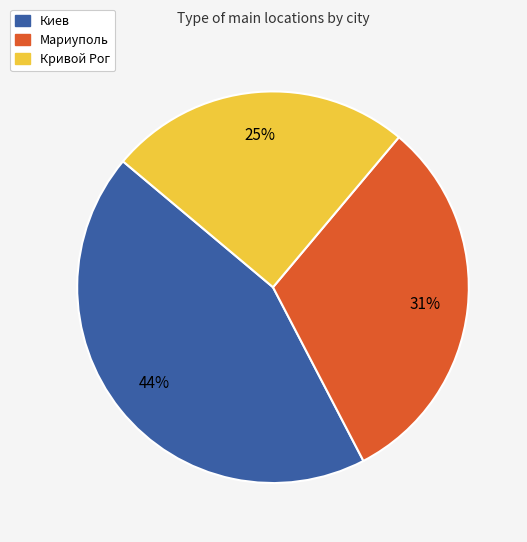

Count the number of slices in the pie.

3